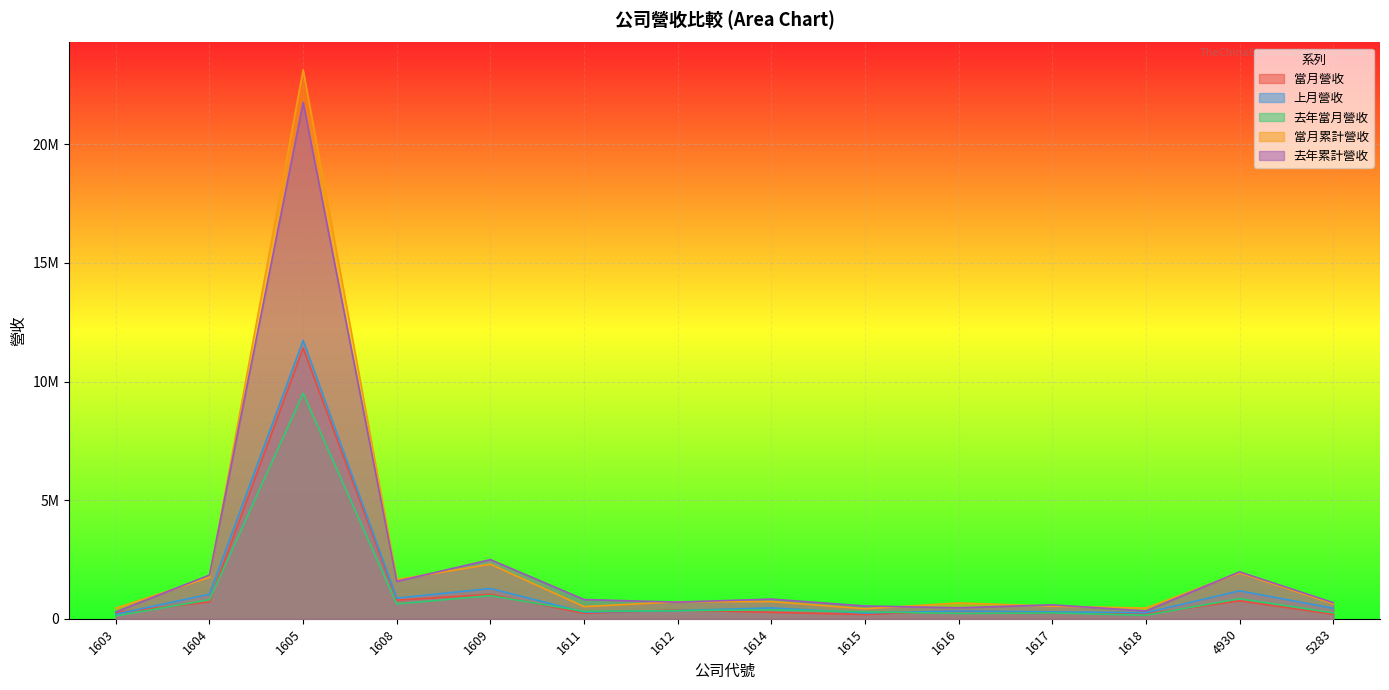

Rank the series by their maximum value, from lowest to highest.

去年當月營收, 當月營收, 上月營收, 去年累計營收, 當月累計營收